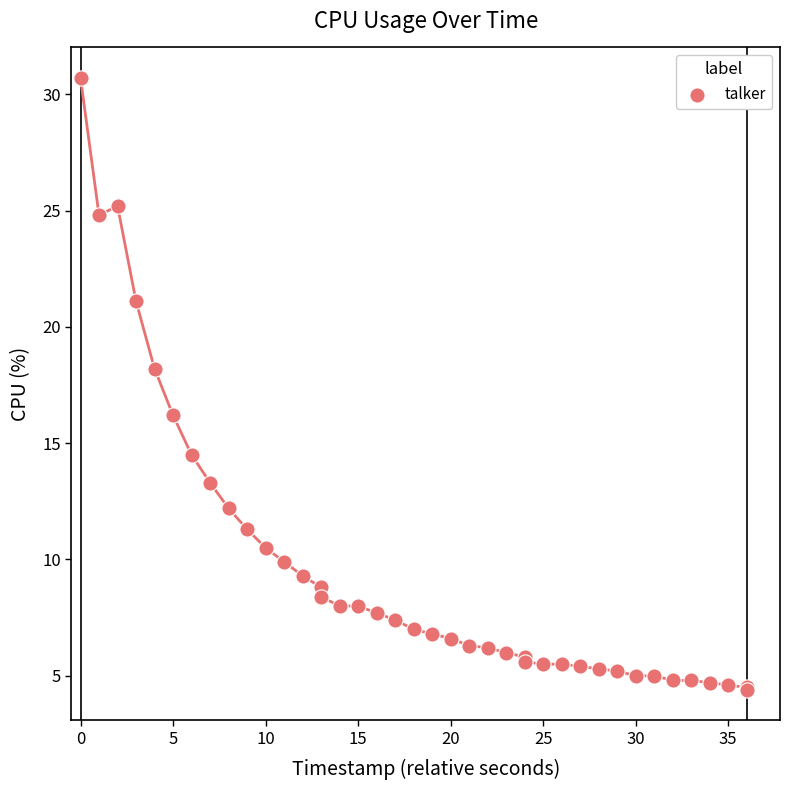

What Y value in the scatter plot is closest to 17?

16.2